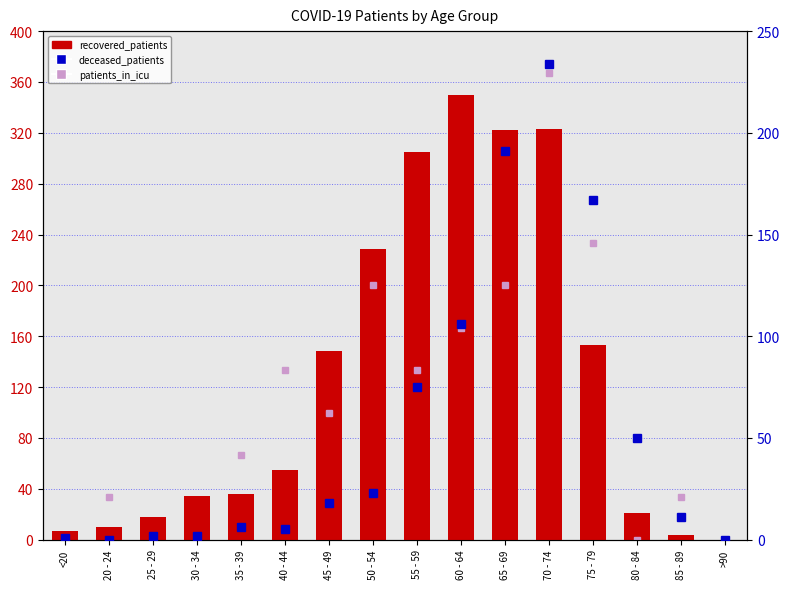

List the labels in order of deceased_patients value, smallest first.

20 - 24, >90, <20, 25 - 29, 30 - 34, 40 - 44, 35 - 39, 85 - 89, 45 - 49, 50 - 54, 80 - 84, 55 - 59, 60 - 64, 75 - 79, 65 - 69, 70 - 74